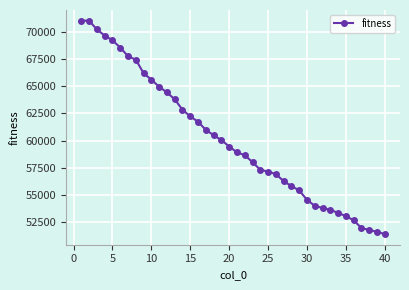

What is the minimum value shown in the chart?

51418.8